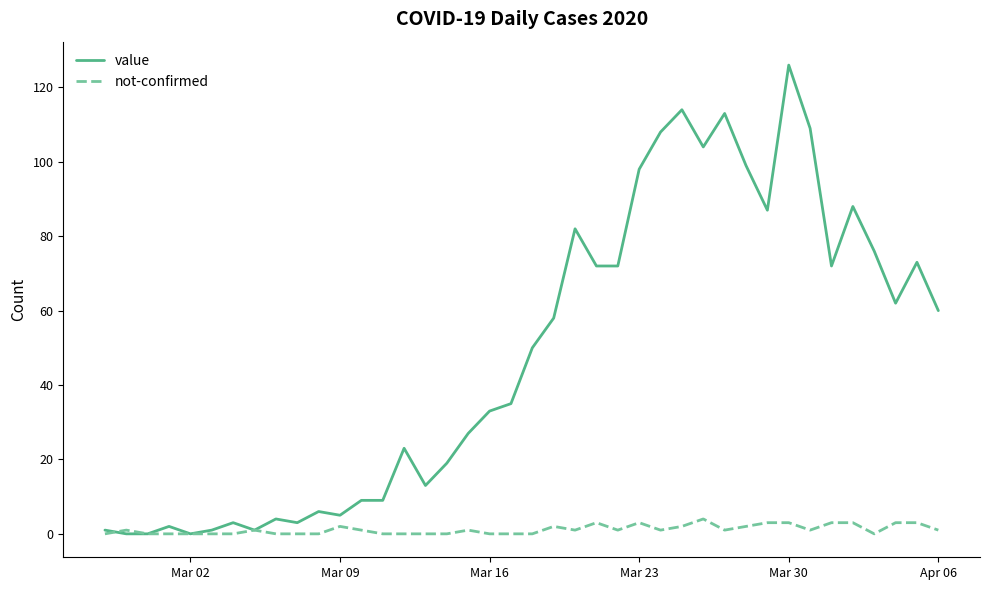

Reading left to right, transcribe all the data shown in this chart.

value: 1	0	0	2	0	1	3	1	4	3	6	5	9	9	23	13	19	27	33	35	50	58	82	72	72	98	108	114	104	113	99	87	126	109	72	88	76	62	73	60
not-confirmed: 0	1	0	0	0	0	0	1	0	0	0	2	1	0	0	0	0	1	0	0	0	2	1	3	1	3	1	2	4	1	2	3	3	1	3	3	0	3	3	1